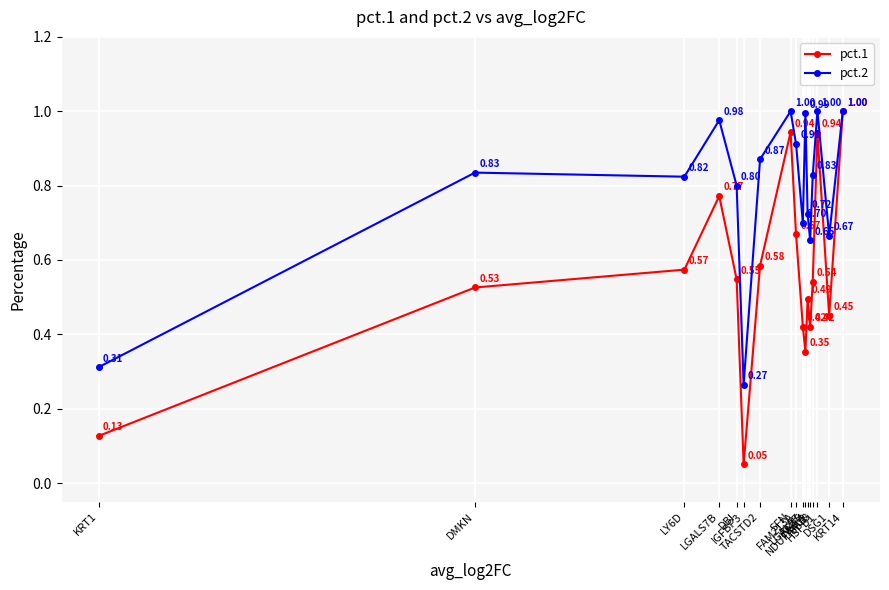

Does the chart display data point markers on the line(s)?

Yes